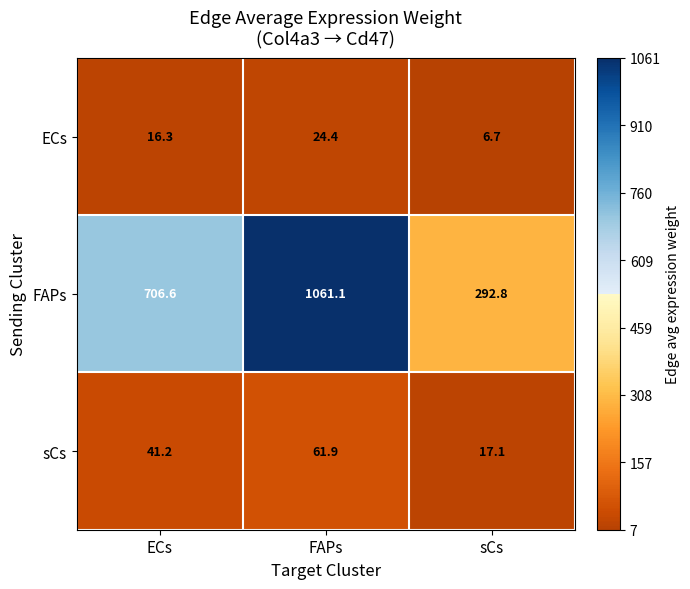

What is the difference between the maximum and minimum values in the sCs series?

44.8